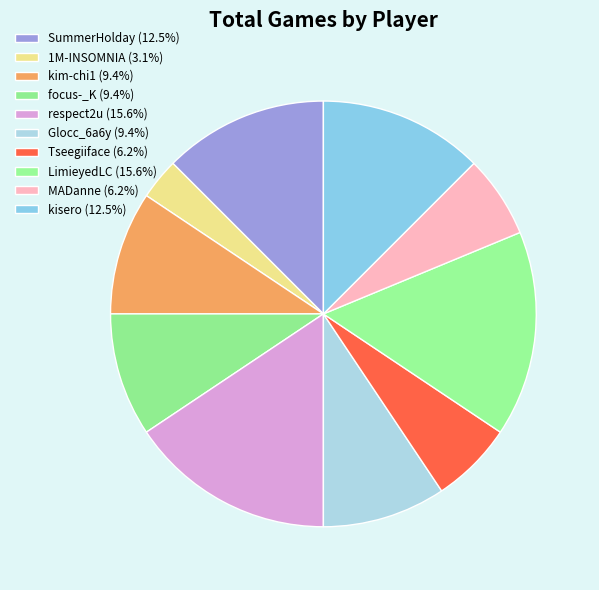

To the nearest percent, what portion does respect2u represent?

16%